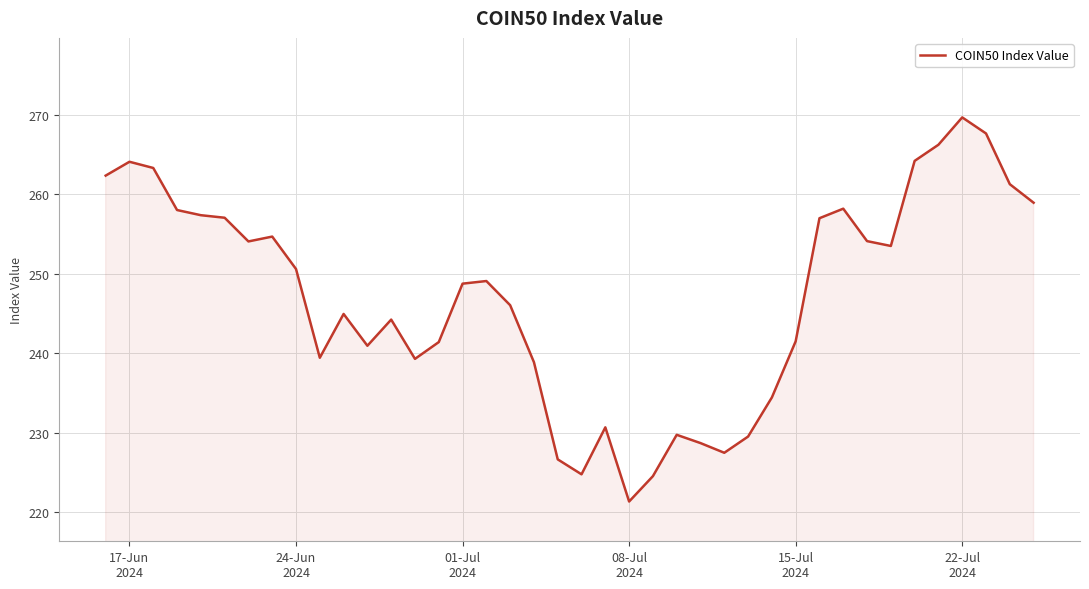

What is the greatest value displayed?

269.7